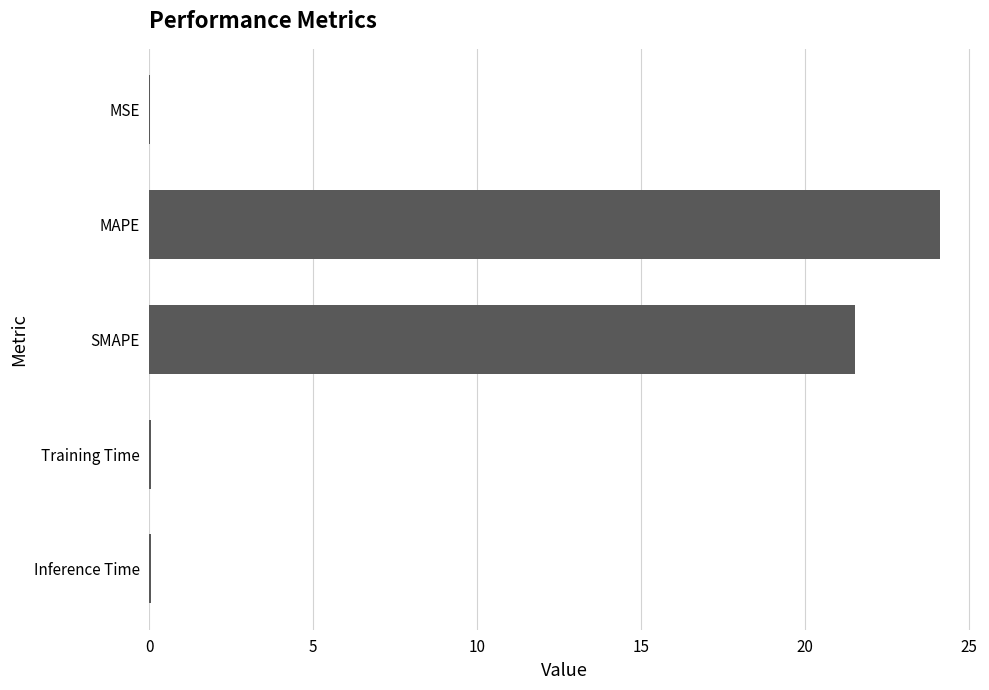

What is the approximate value at MAPE?

24.1